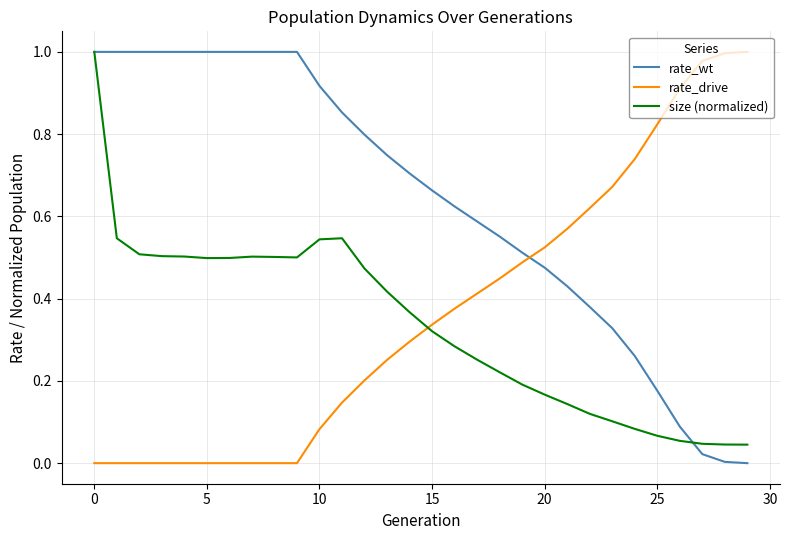

Which series has the largest total across all categories?

rate_wt